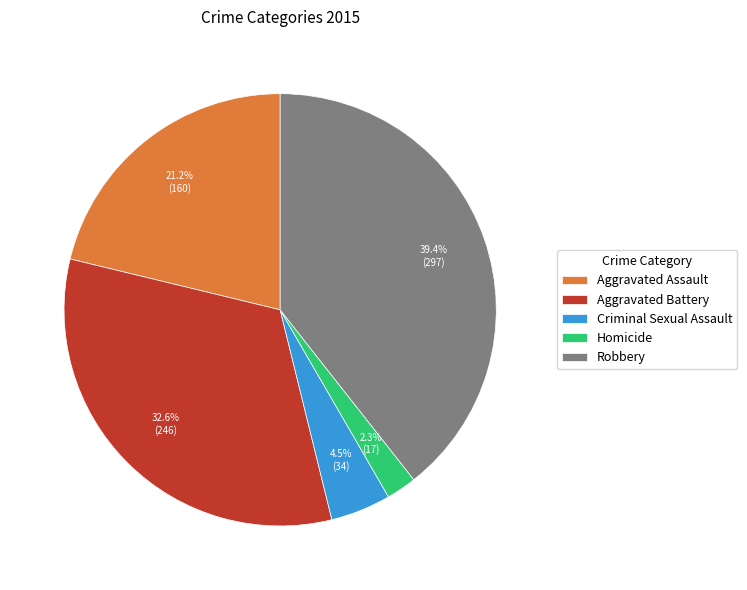

Combined, do Aggravated Assault and Homicide account for over 50%?

No